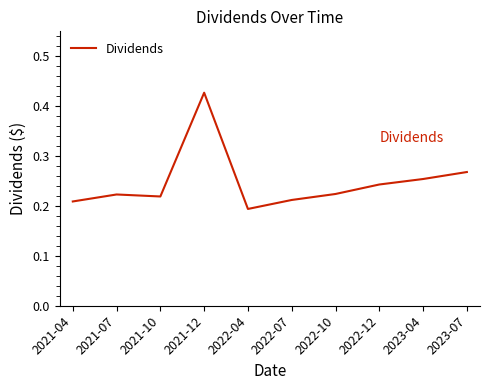

What position from the right is 2021-04?

10